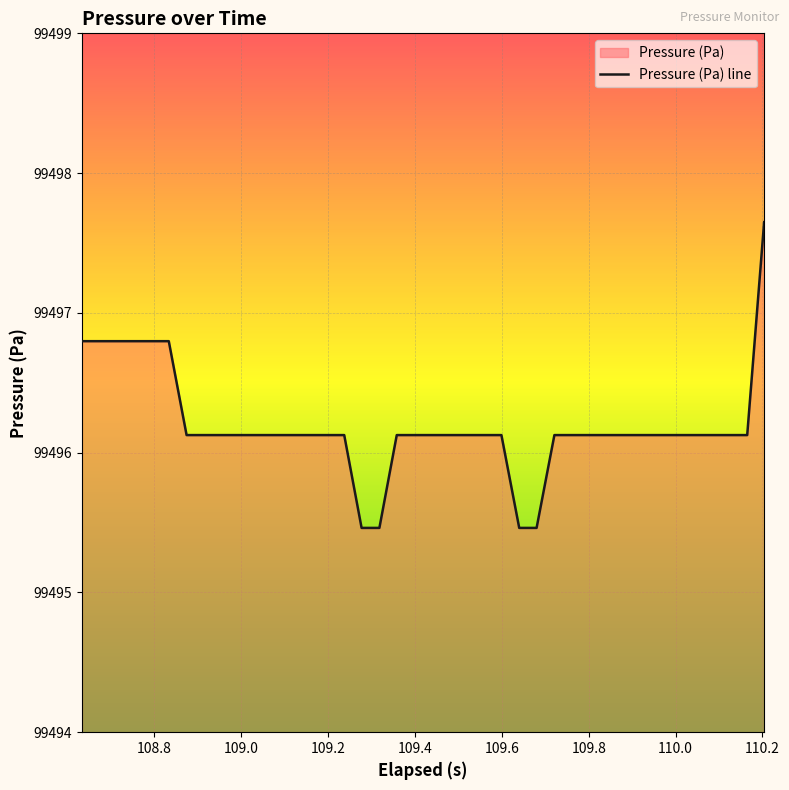

What is the value of the 19th point from the left?

99496.1